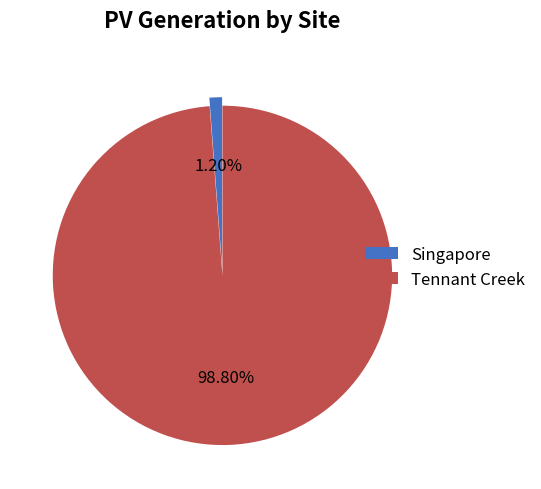

To the nearest percent, what percentage of the pie is Singapore?

1%